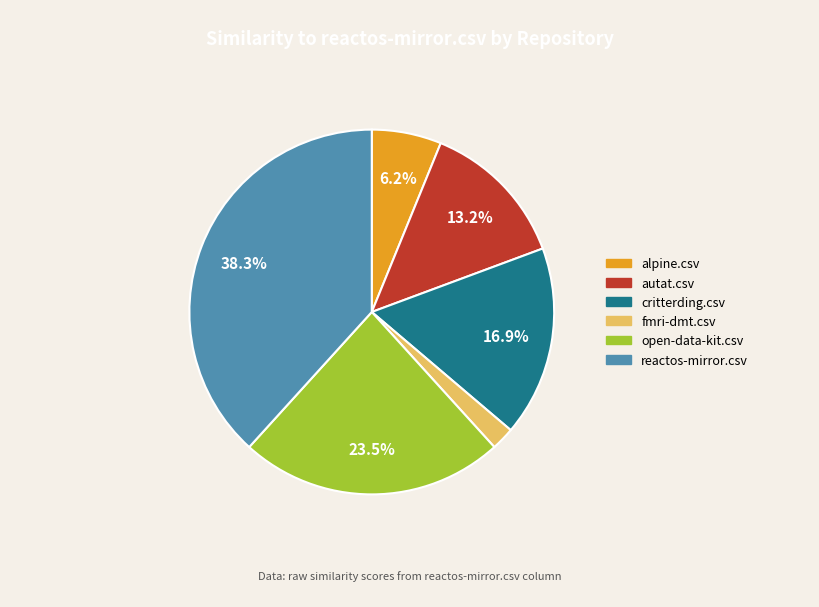

The reactos-mirror.csv slice represents 38% of the pie. True or false?

True